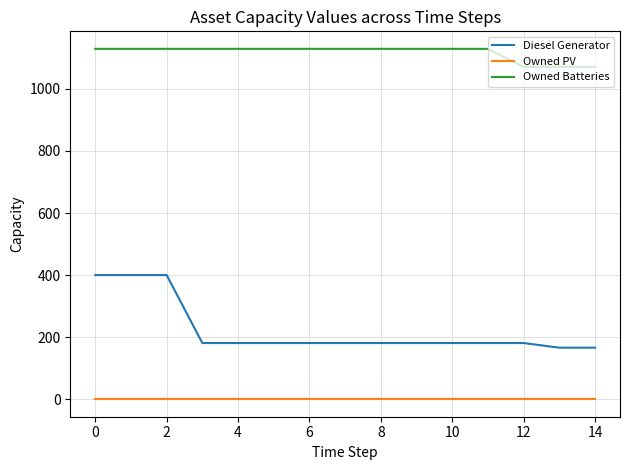

Does the chart have visible grid lines?

Yes